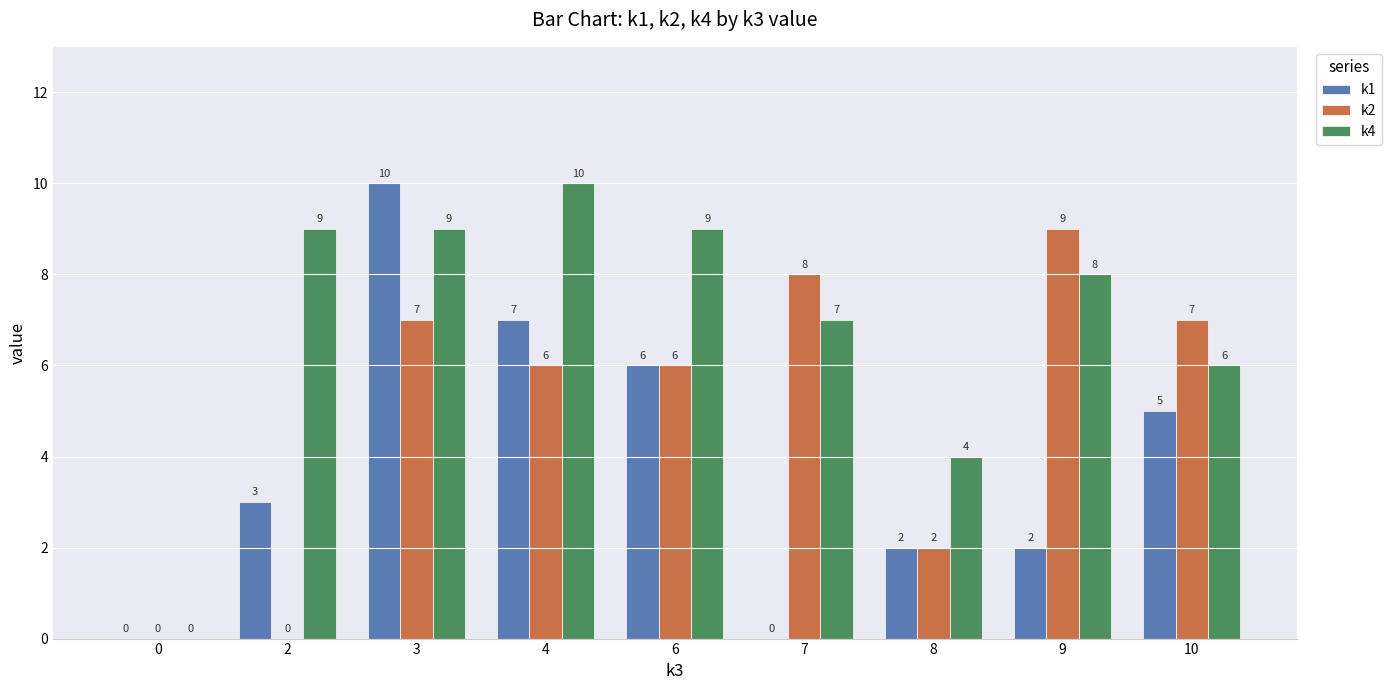

Reading right to left, transcribe all the data shown in this chart.

k1: 5	2	2	0	6	7	10	3	0
k2: 7	9	2	8	6	6	7	0	0
k4: 6	8	4	7	9	10	9	9	0